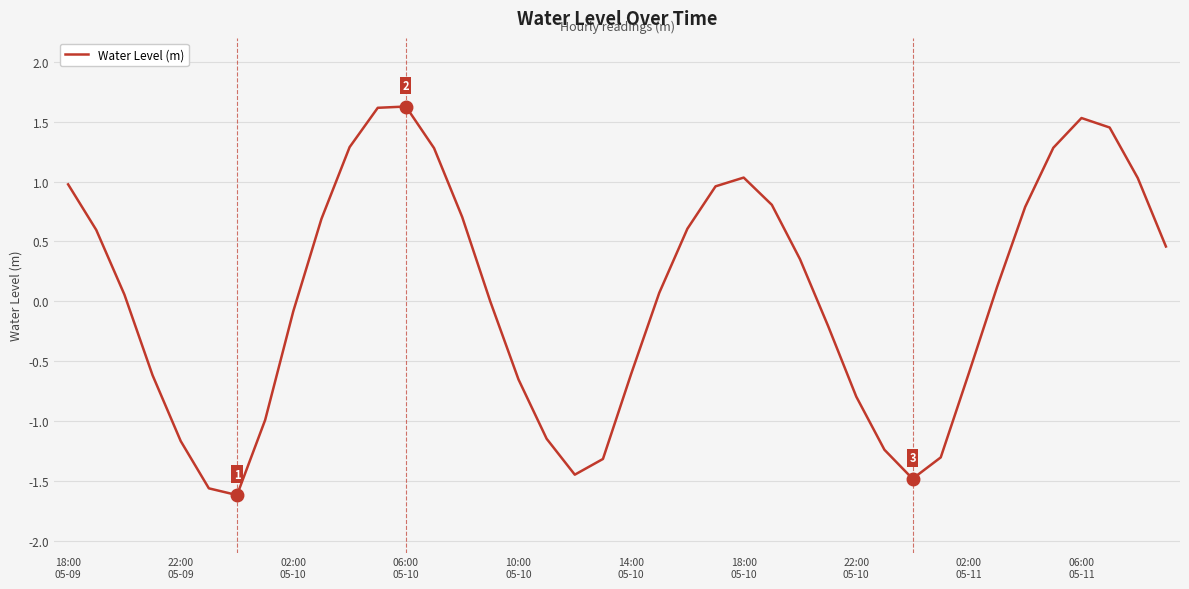

What is the smallest value displayed?

-1.6